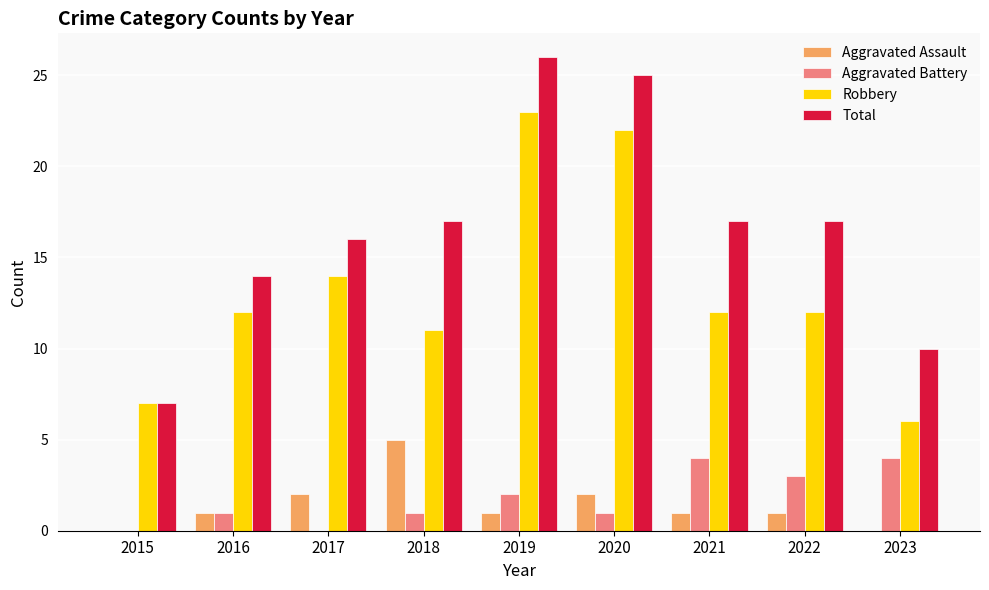

Reading right to left, what are all the values shown in this chart?

Aggravated Assault: 0	1	1	2	1	5	2	1	0
Aggravated Battery: 4	3	4	1	2	1	0	1	0
Robbery: 6	12	12	22	23	11	14	12	7
Total: 10	17	17	25	26	17	16	14	7